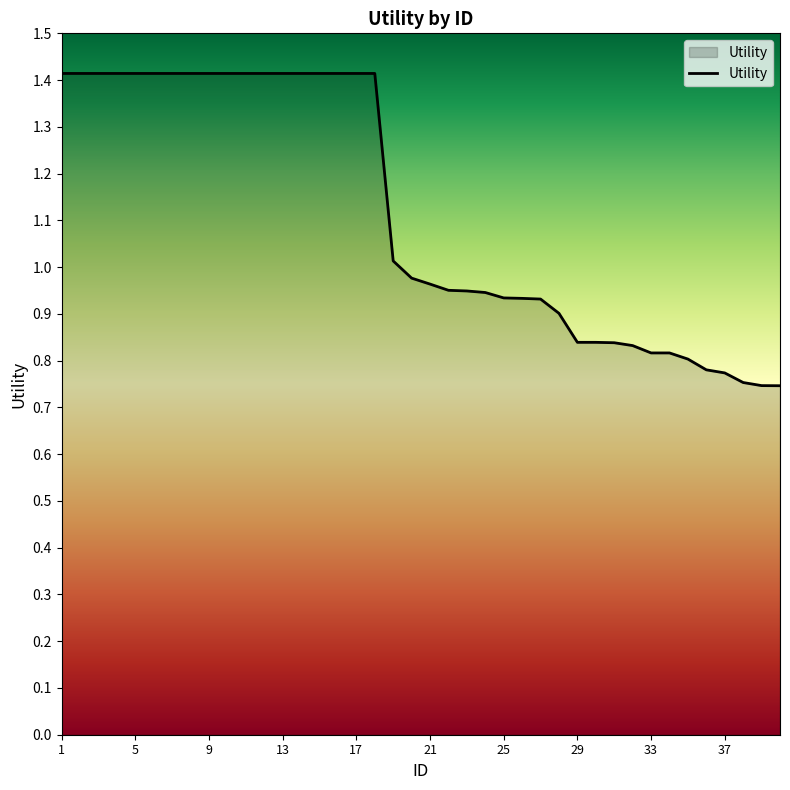

What is the greatest value displayed?

1.4